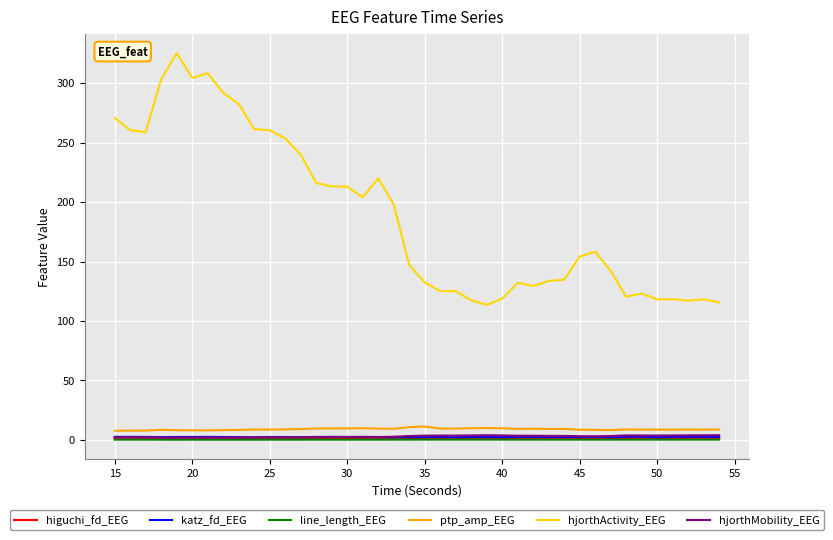

Which series has the largest range (max minus min)?

hjorthActivity_EEG